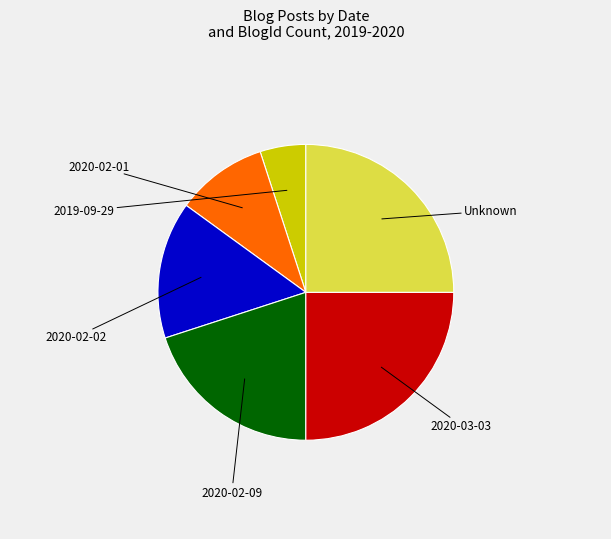

To the nearest percent, what is the combined percentage of 2020-02-01 and 2020-03-03?

35%